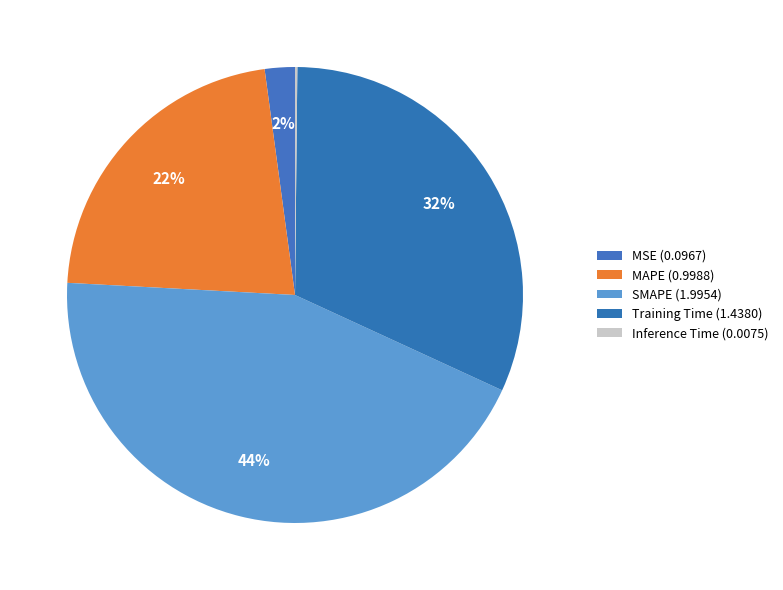

Which has a higher value, MAPE or Training Time?

Training Time